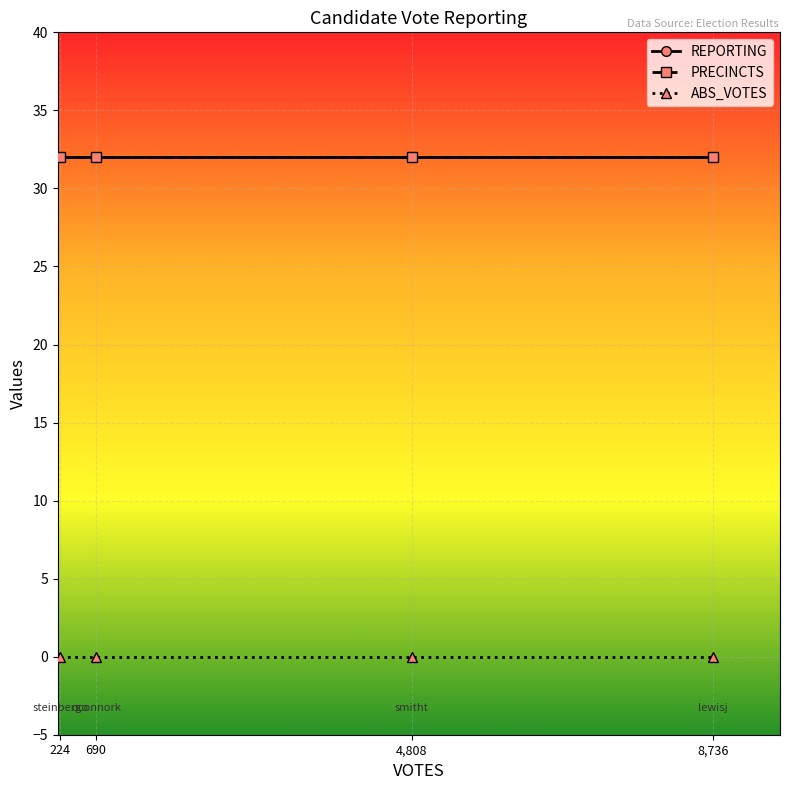

True or false: ABS_VOTES and PRECINCTS intersect in this chart.

False